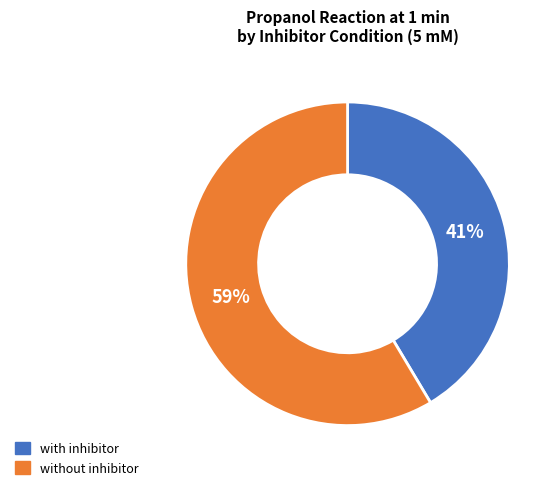

Does any single category account for the majority?

Yes